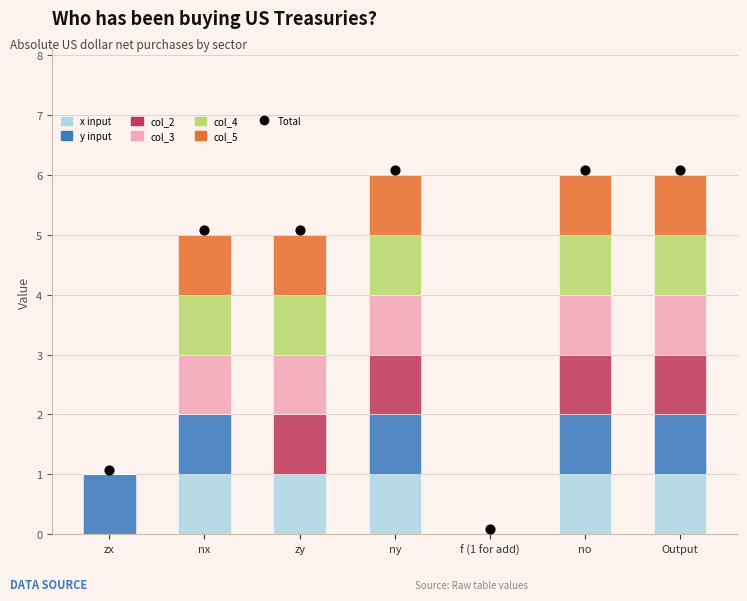

Which series contains the highest Y value?

x input